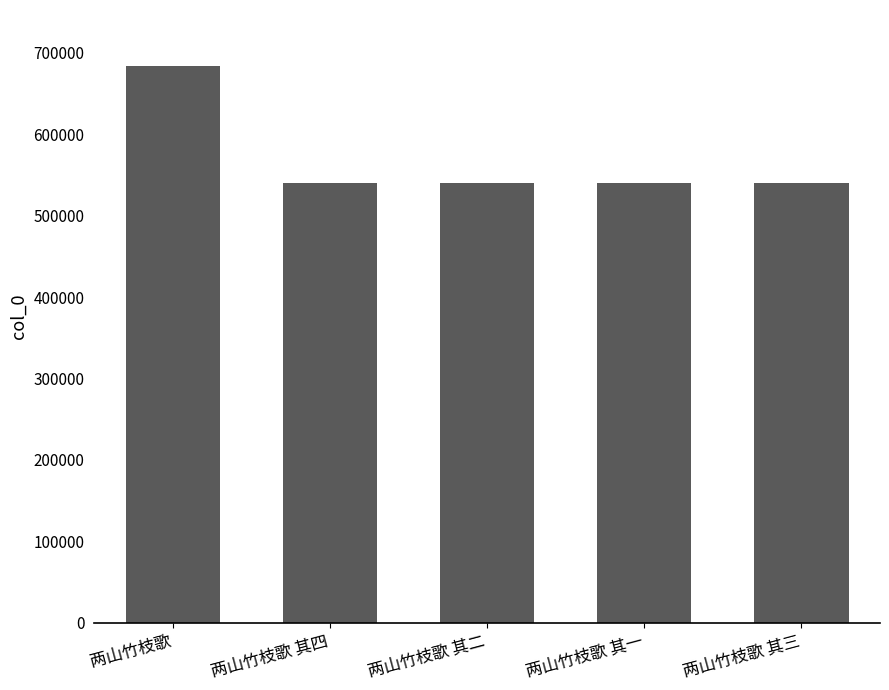

What is the smallest value displayed?

540251